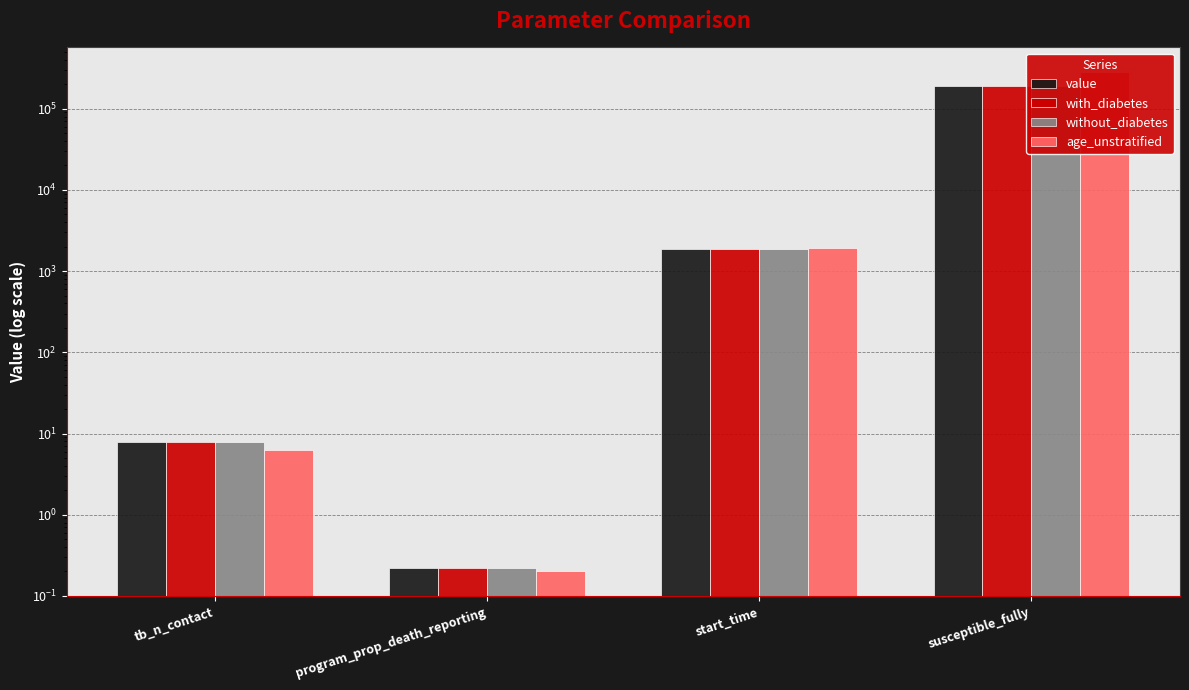

Which has a higher value, program_prop_death_reporting or tb_n_contact?

tb_n_contact